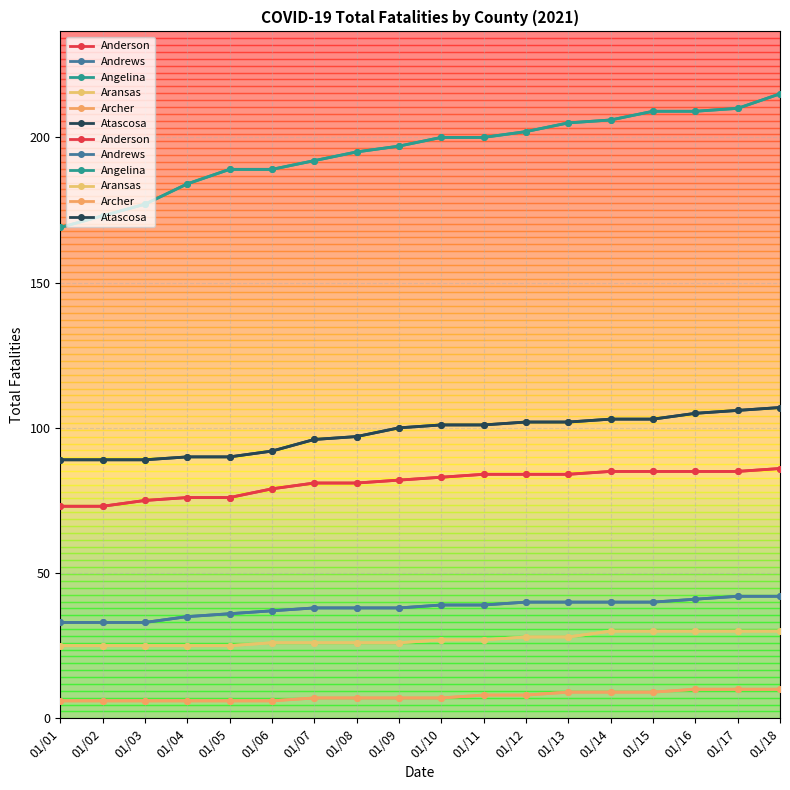

True or false: Angelina and Anderson cross at least once.

False